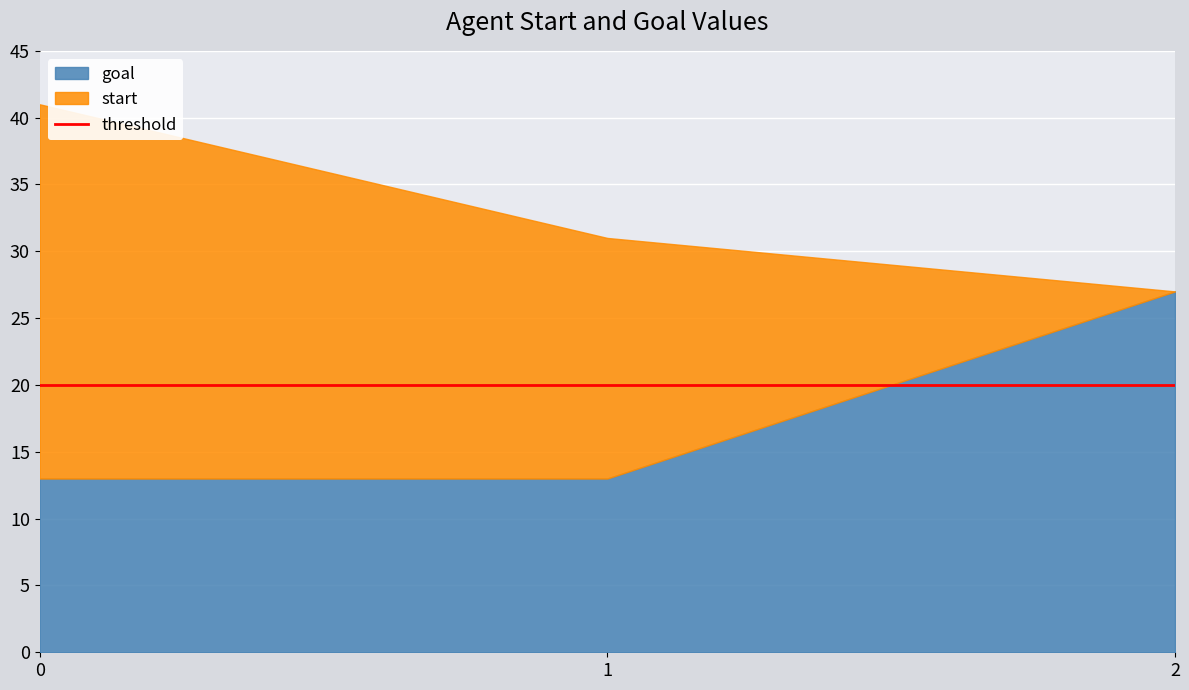

How many goal values are between 13 and 27?

3